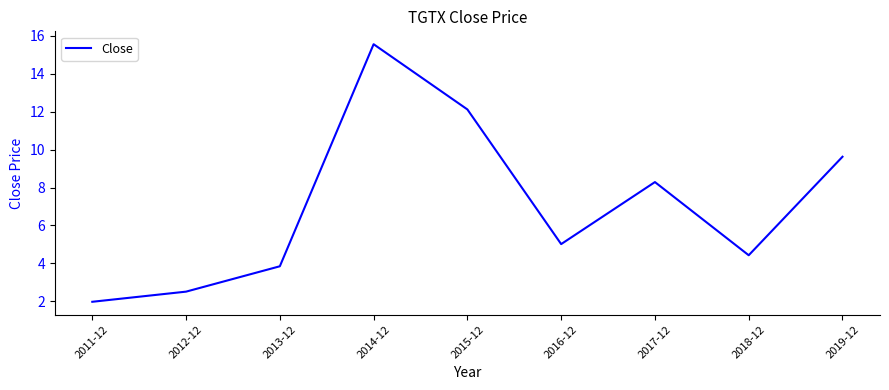

The chart shows a value of 15.6 at 2014-12. True or false?

True